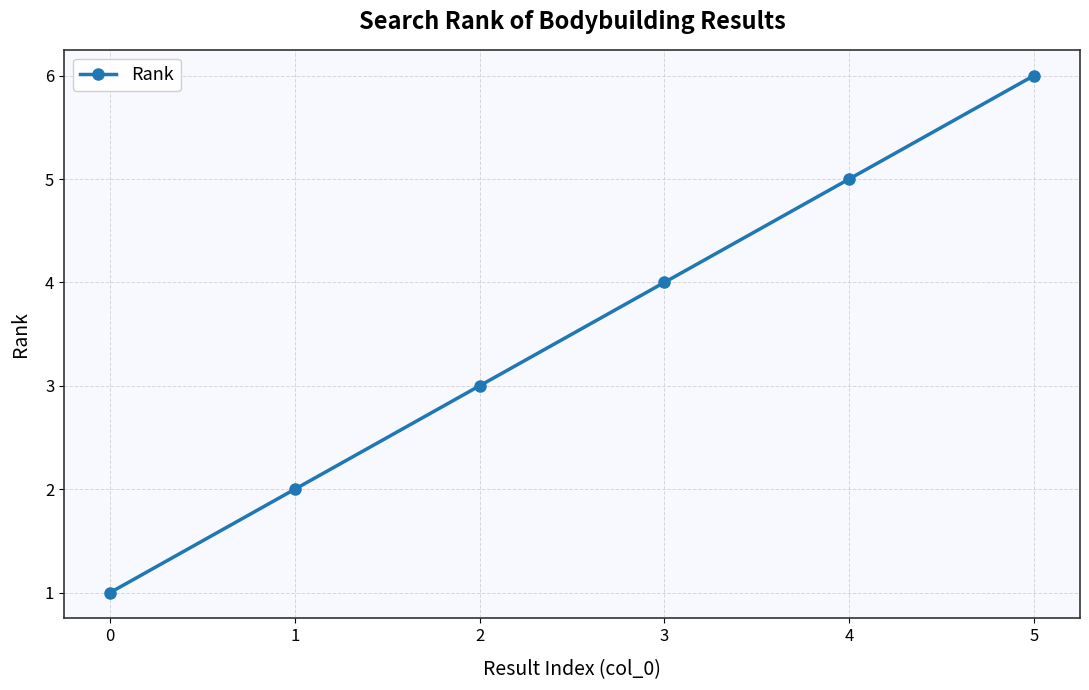

How many lines are shown in the chart?

1